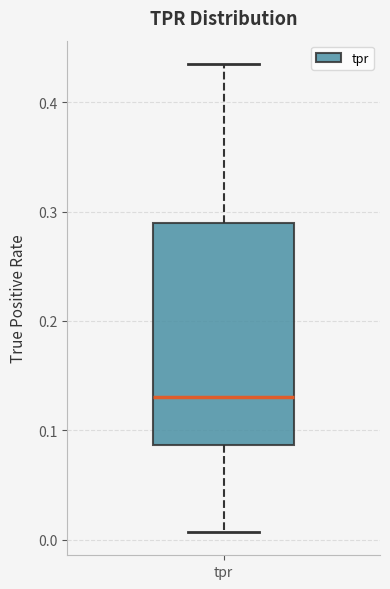

Where does the lower whisker of the box for tpr end on the y-axis? The values are not printed on the chart, so give them approximately, as read against the axis.

0.01